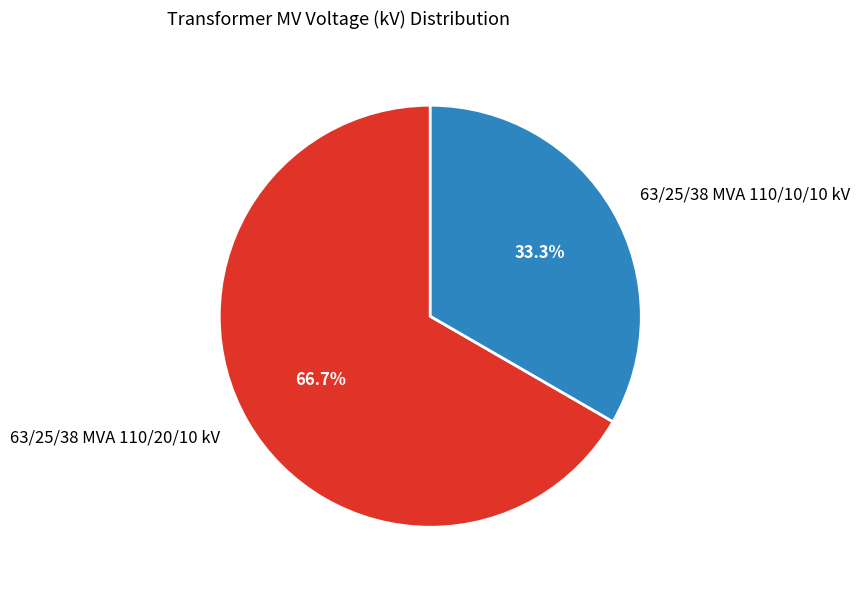

Which category accounts for the majority?

63/25/38 MVA 110/20/10 kV